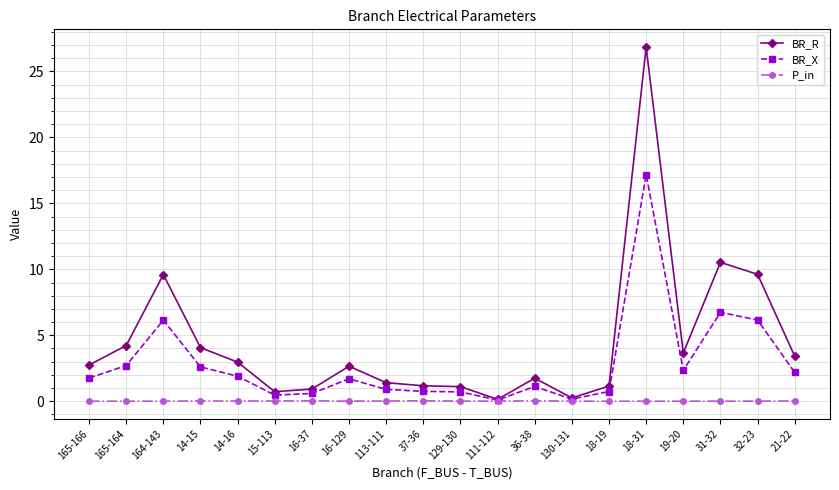

How many series are shown in this chart?

3